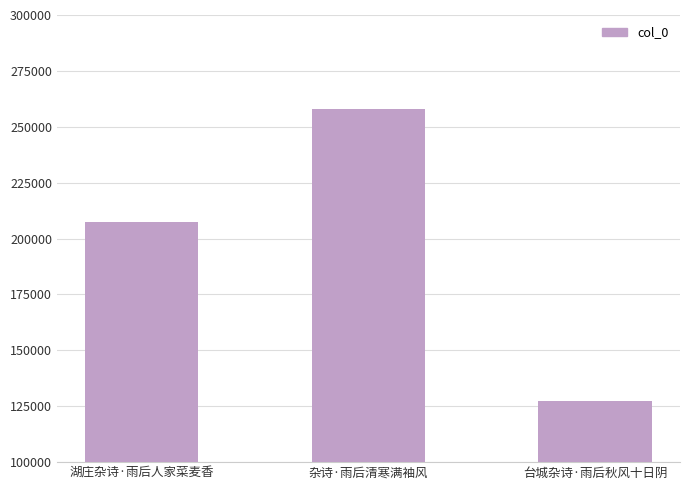

Rank the categories by value from lowest to highest.

台城杂诗·雨后秋风十日阴, 湖庄杂诗·雨后人家菜麦香, 杂诗·雨后清寒满袖风